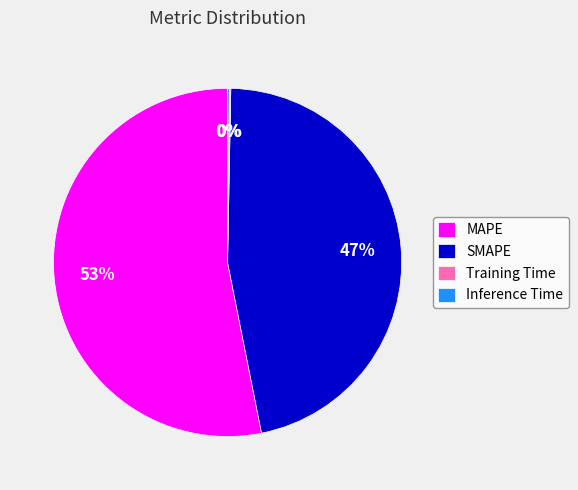

To the nearest percent, what is the difference between the largest and smallest slice percentages?

53%